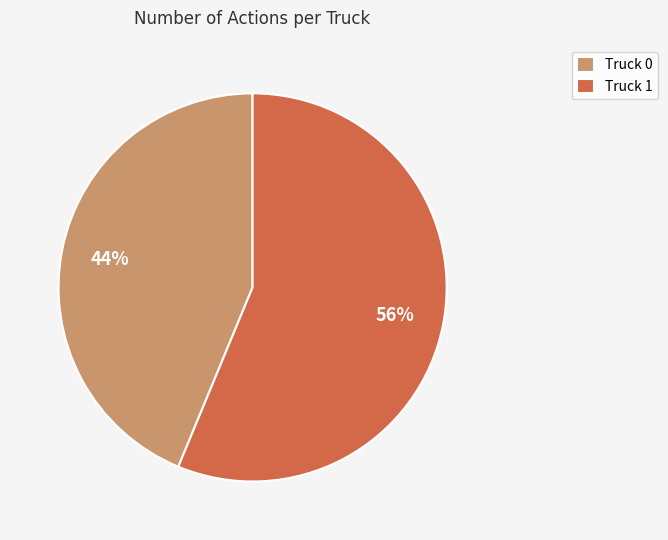

True or false: Truck 1 accounts for 49% of the total.

False